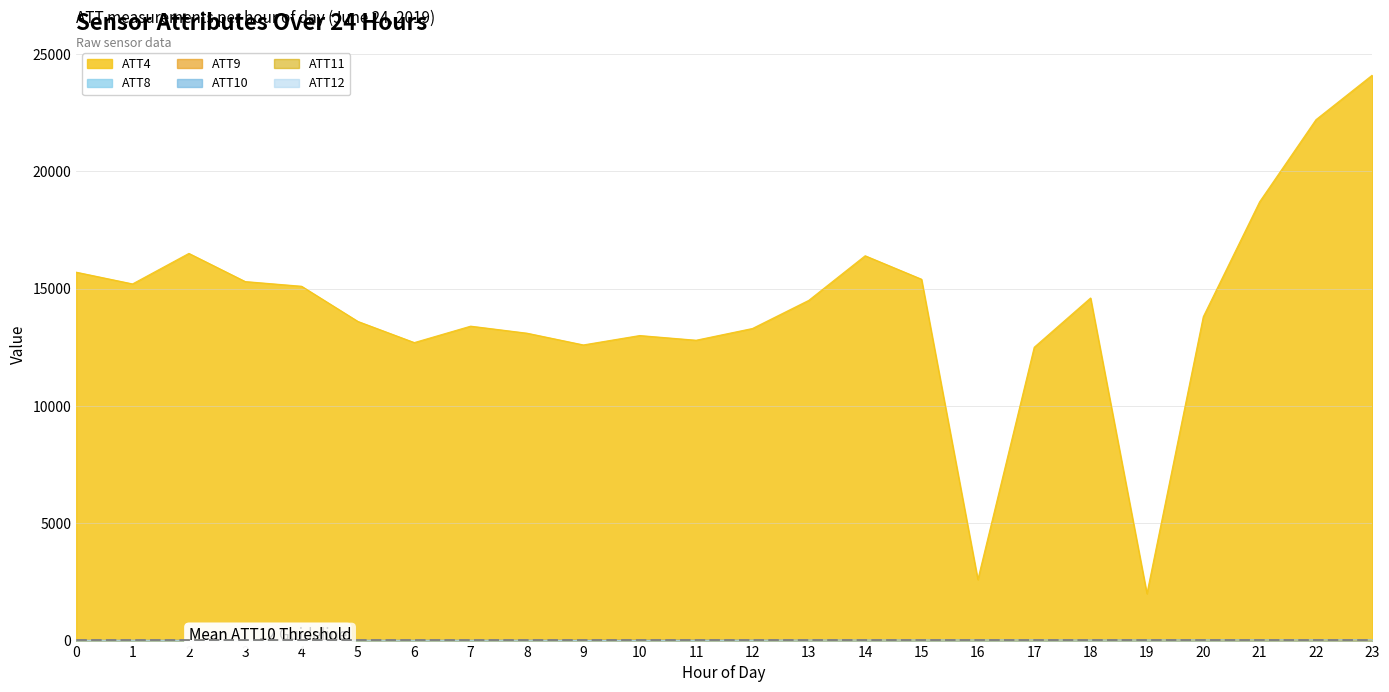

Reading right to left, extract all data points from this chart.

ATT4: 24100.0	22200.0	18700.0	13800.0	2000.0	14600.0	12500.0	2600.0	15400.0	16400.0	14500.0	13300.0	12800.0	13000.0	12600.0	13100.0	13400.0	12700.0	13600.0	15100.0	15300.0	16500.0	15200.0	15700.0
ATT8: 9.5	9.6	9.2	9.5	10.8	12.1	8.0	5.4	9.1	9.3	11.1	11.2	5.7	3.8	3.7	4.9	6.0	5.2	7.4	8.3	7.7	8.5	7.3	5.2
ATT9: 14.0	17.8	17.4	17.7	12.8	9.5	12.4	8.6	10.9	11.5	16.5	14.5	19.1	17.2	15.8	12.4	8.8	6.7	8.2	9.6	14.5	9.8	5.5	8.1
ATT10: 31.1	28.9	29.0	26.4	23.4	19.5	20.8	20.3	18.7	17.5	15.9	14.6	13.5	9.4	9.1	11.0	9.7	7.5	6.4	6.2	5.2	3.9	6.9	5.3
ATT11: 21.5	20.1	21.2	17.3	15.3	16.6	11.6	9.0	13.2	13.0	12.2	13.2	14.3	15.7	15.8	13.1	12.2	12.2	10.9	12.3	12.3	14.3	8.1	8.5
ATT12: 29.0	25.3	25.8	23.2	19.5	16.6	21.7	18.2	19.9	18.2	16.9	10.2	8.2	7.7	6.0	10.8	9.0	9.2	10.7	8.1	9.5	8.2	9.7	8.4